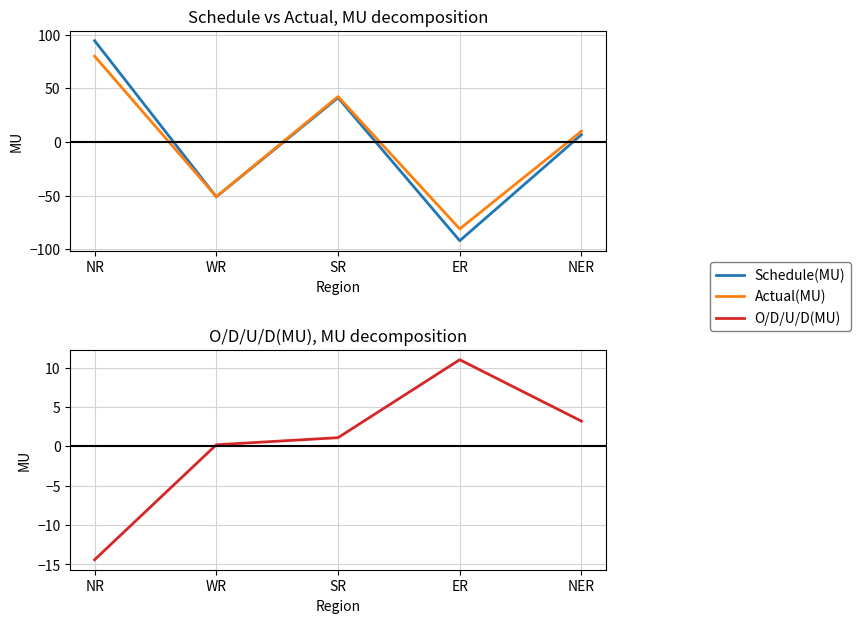

What are all the series names shown in the legend?

Schedule(MU), Actual(MU), O/D/U/D(MU)